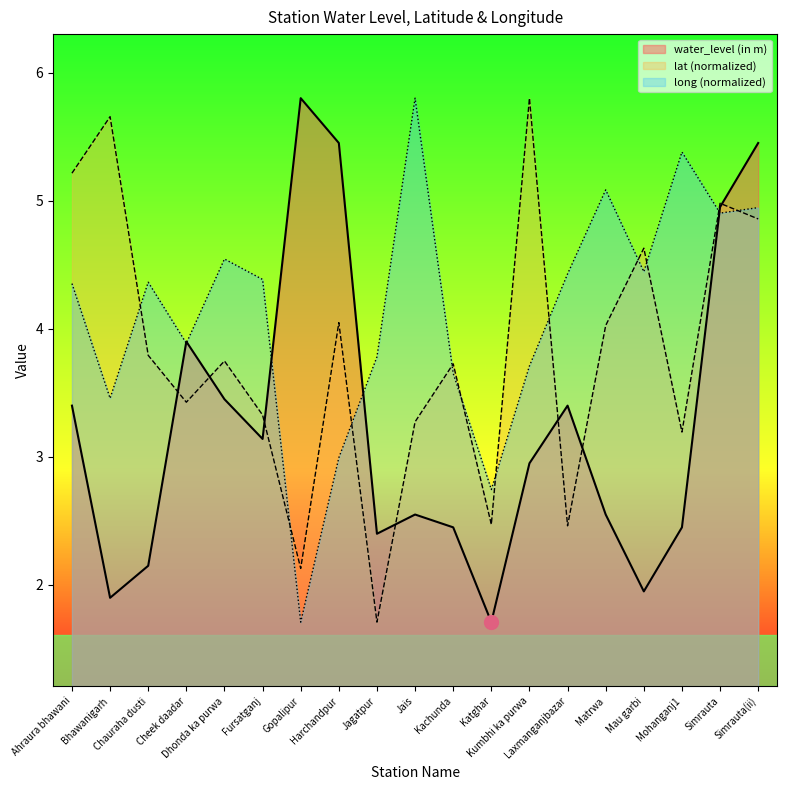

Which series has the largest total across all categories?

long (normalized)